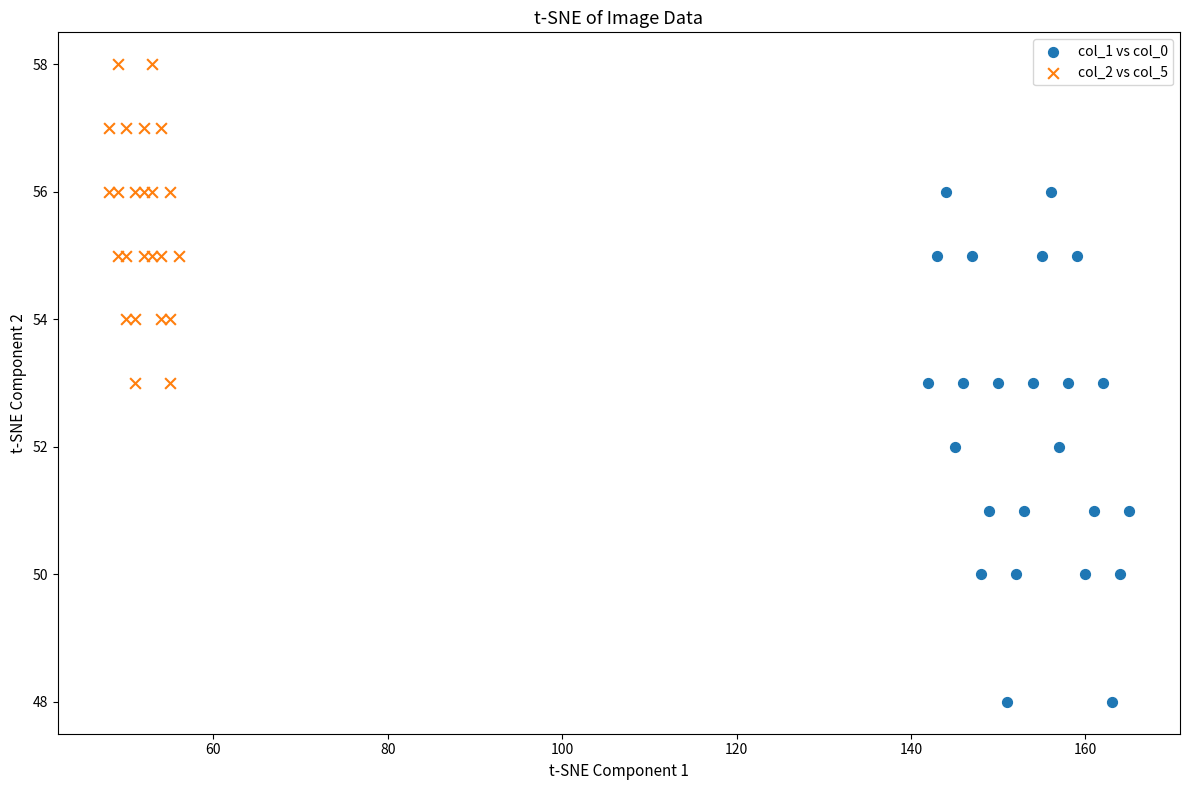

Which series reaches the maximum Y coordinate?

col_2 vs col_5